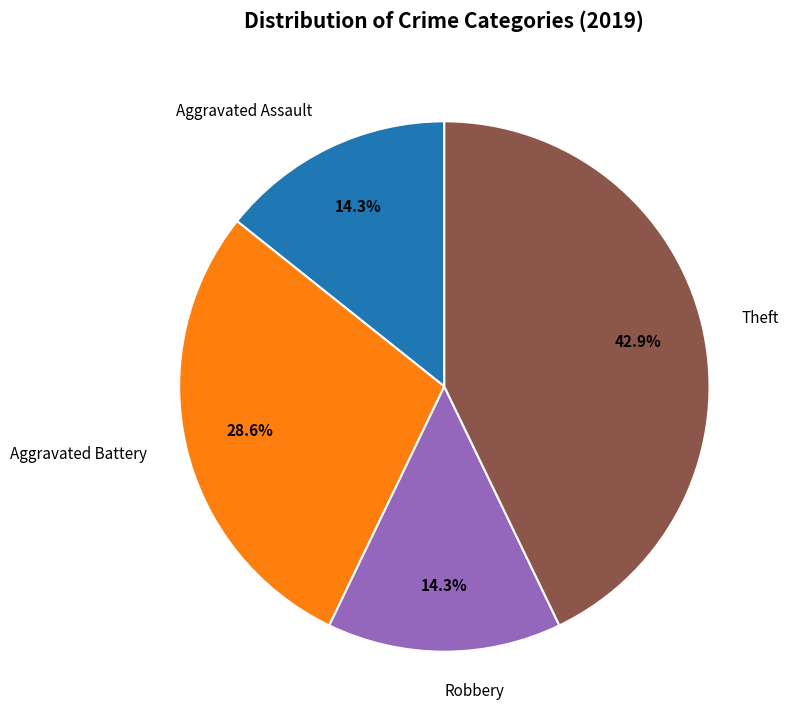

Between Robbery and Theft, which is larger?

Theft